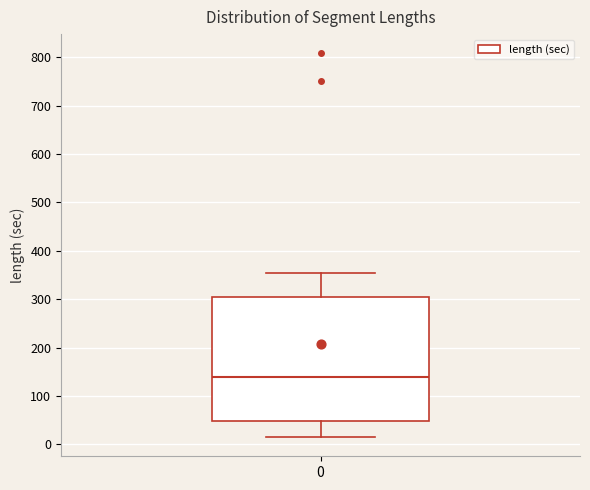

Transcribe this box plot: give where the median line is, the range the box spans, and where the two whiskers end, as read against the y-axis. The values are not printed on the chart, so give them approximately, as read against the axis.

median 140, box 50 to 310, whiskers 20 to 360